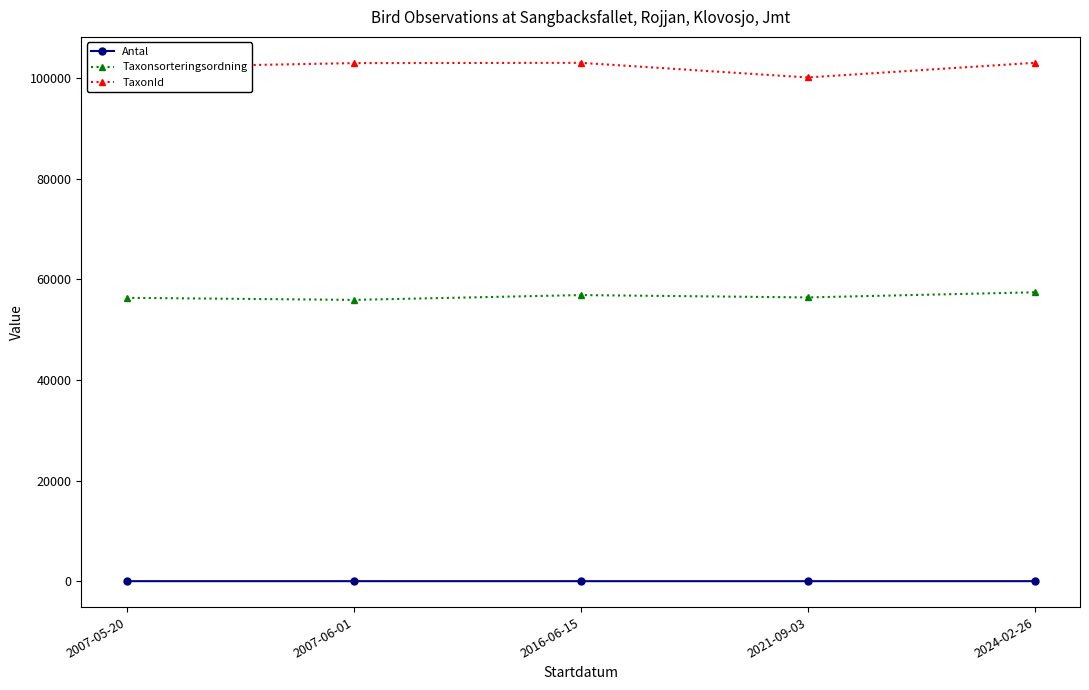

Which series has the largest total across all categories?

TaxonId